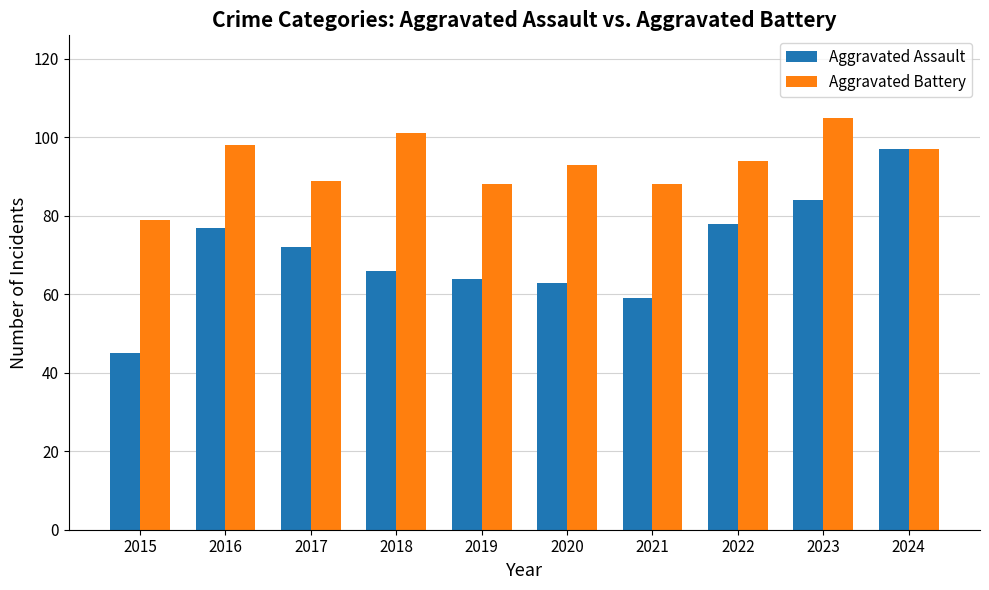

Rank the series at 2015 from highest to lowest value.

Aggravated Battery, Aggravated Assault